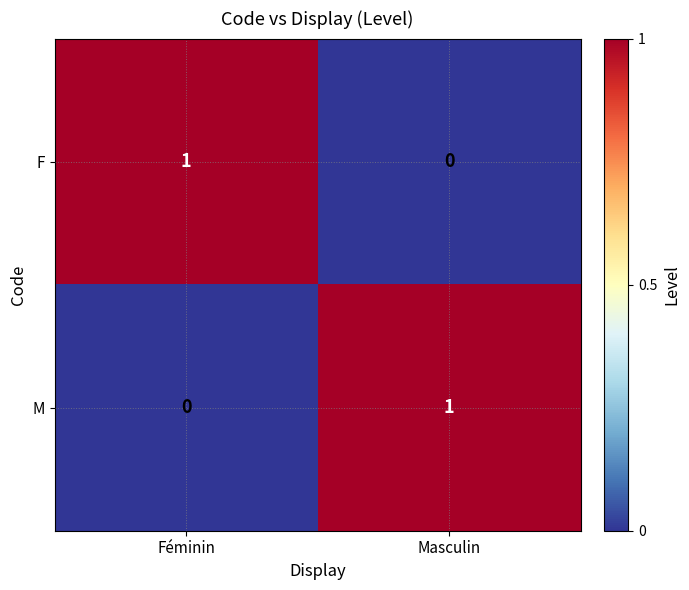

Rank the series at Féminin from highest to lowest value.

F, M